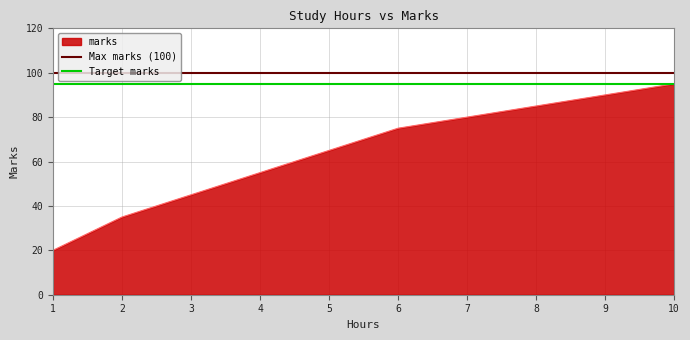

Rank the categories by value from highest to lowest.

10, 9, 8, 7, 6, 5, 4, 3, 2, 1